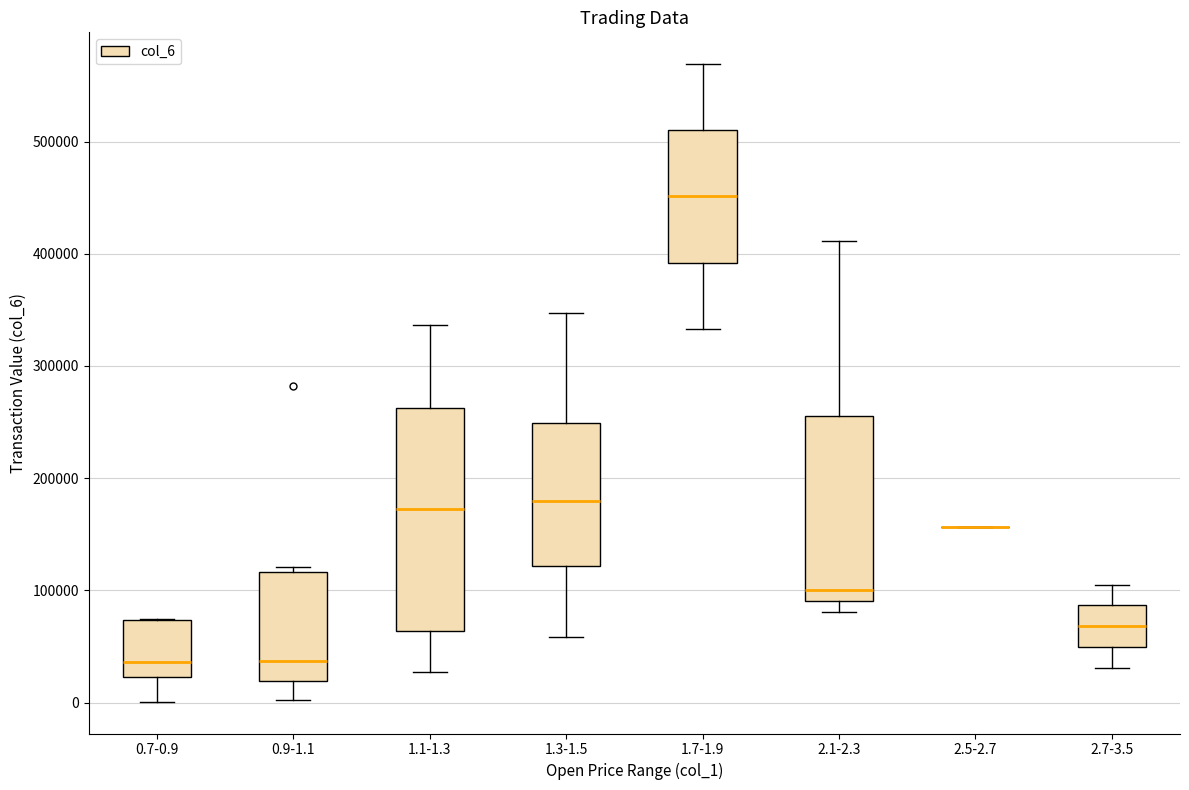

Where is the upper edge of the box for 1.3-1.5 on the y-axis? The values are not printed on the chart, so give them approximately, as read against the axis.

250000